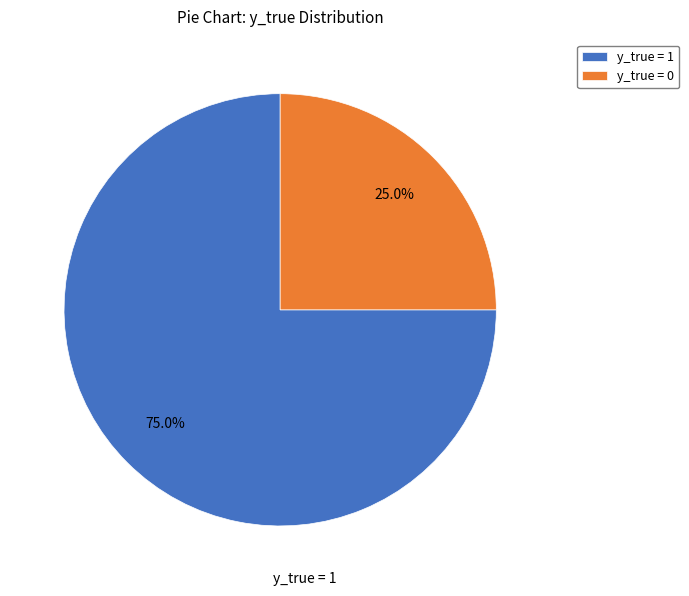

Is there a majority slice in this chart?

Yes